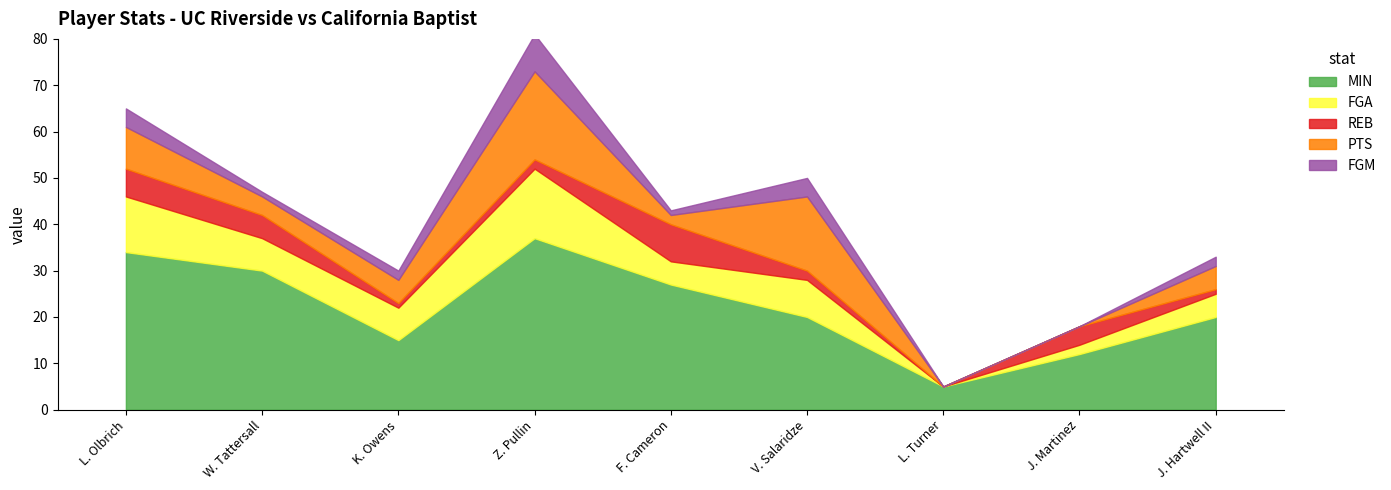

What is the maximum value for MIN?

37